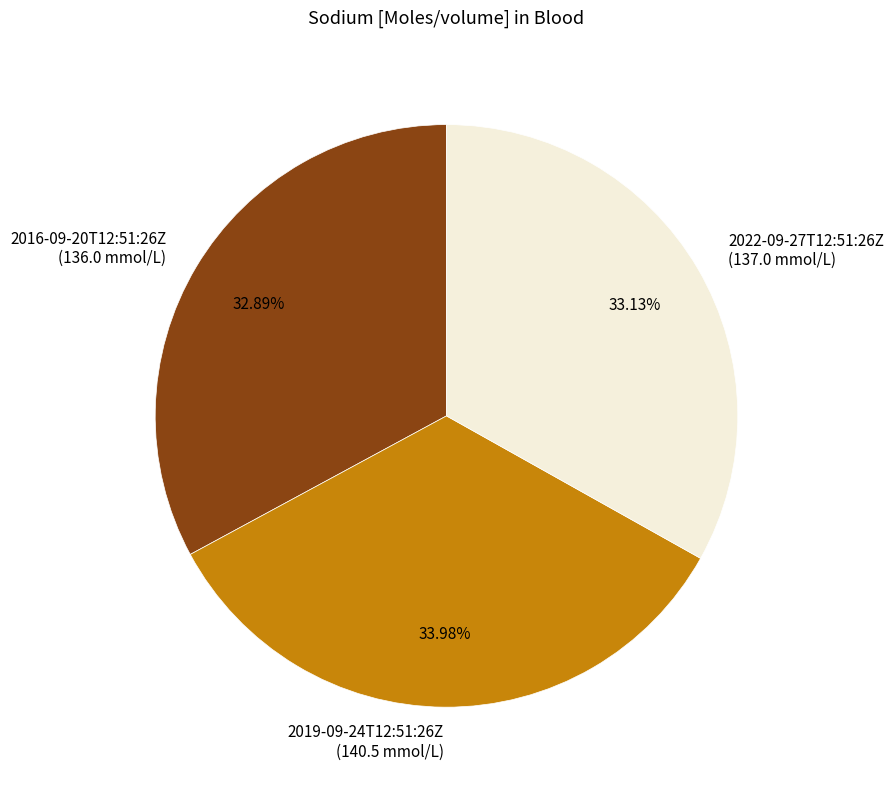

Combined, do 2016-09-20T12:51:26Z (136.0 mmol/L) and 2019-09-24T12:51:26Z (140.5 mmol/L) account for over 50%?

Yes